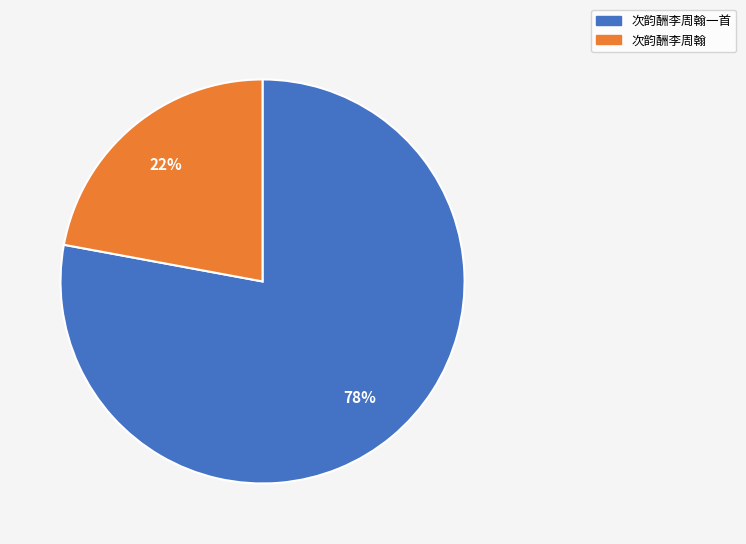

Which category accounts for the majority?

次韵酬李周翰一首